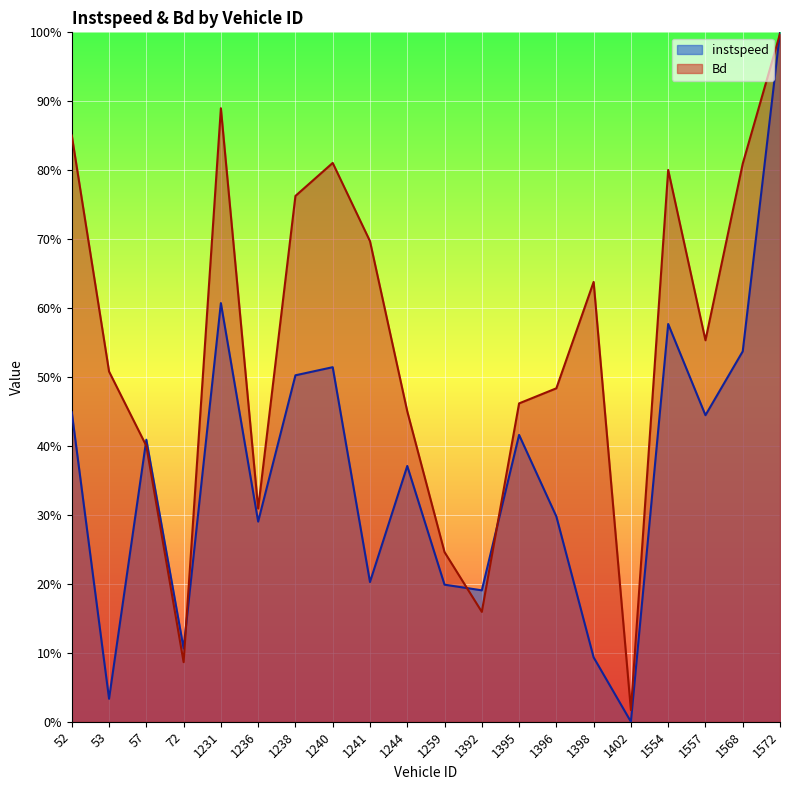

Between 72 and 1238, which series saw the biggest shift?

Bd